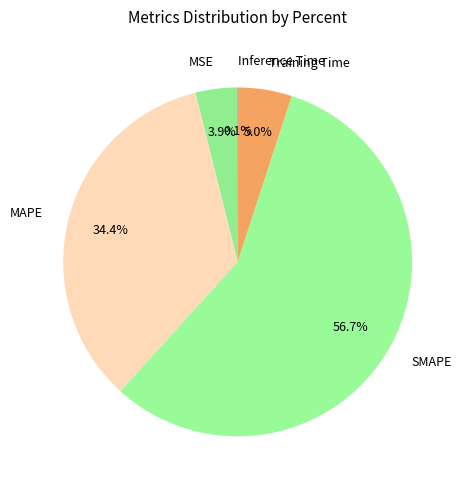

To the nearest percent, what is the difference between the largest and smallest slice percentages?

57%